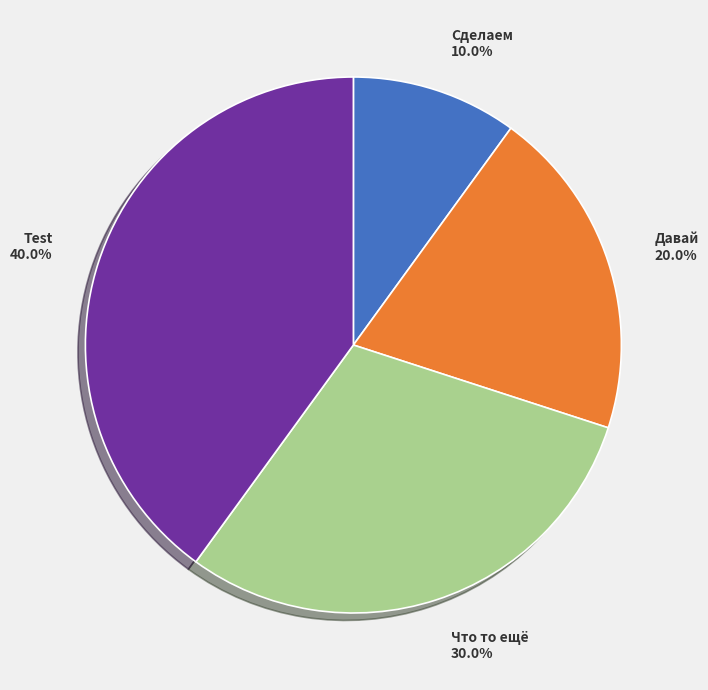

Combined, what portion of the pie is Test and Что то ещё?

70.0%